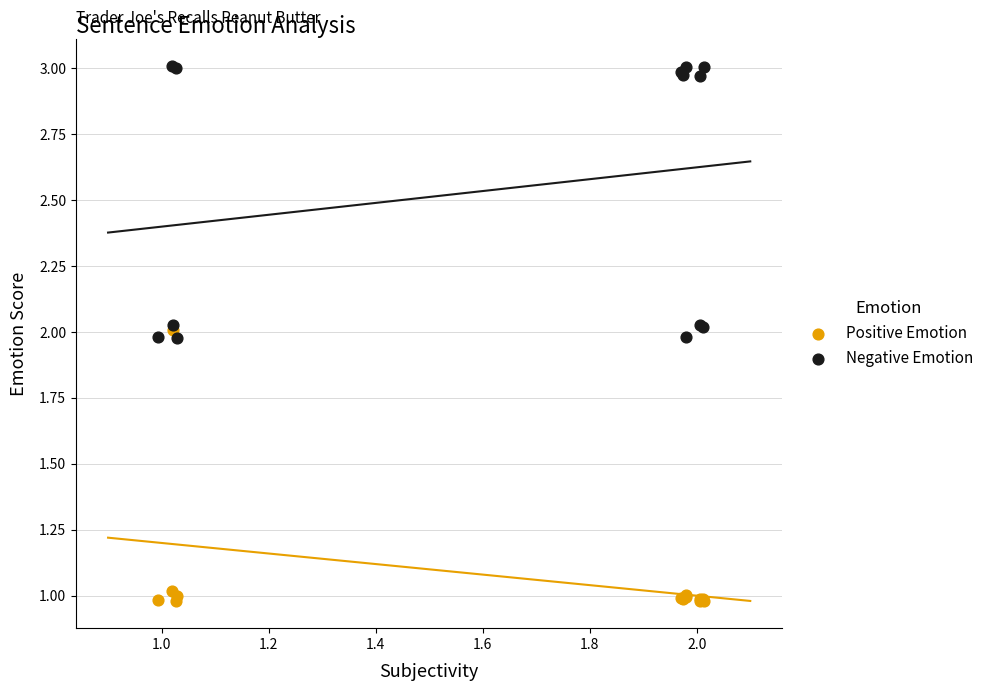

What are all the series names shown in the legend?

Positive Emotion, Negative Emotion